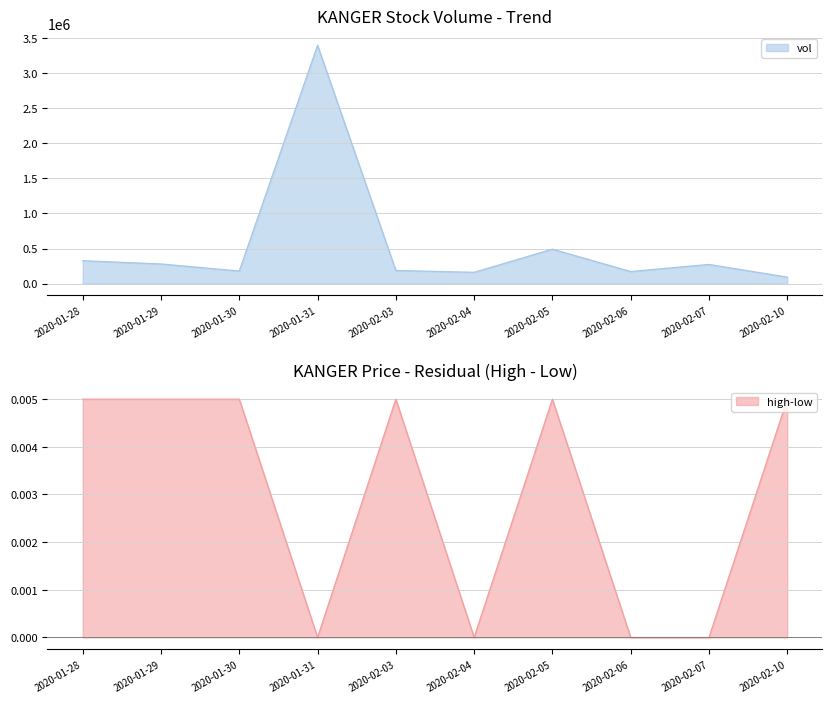

What is the lowest value of the vol series?

92000